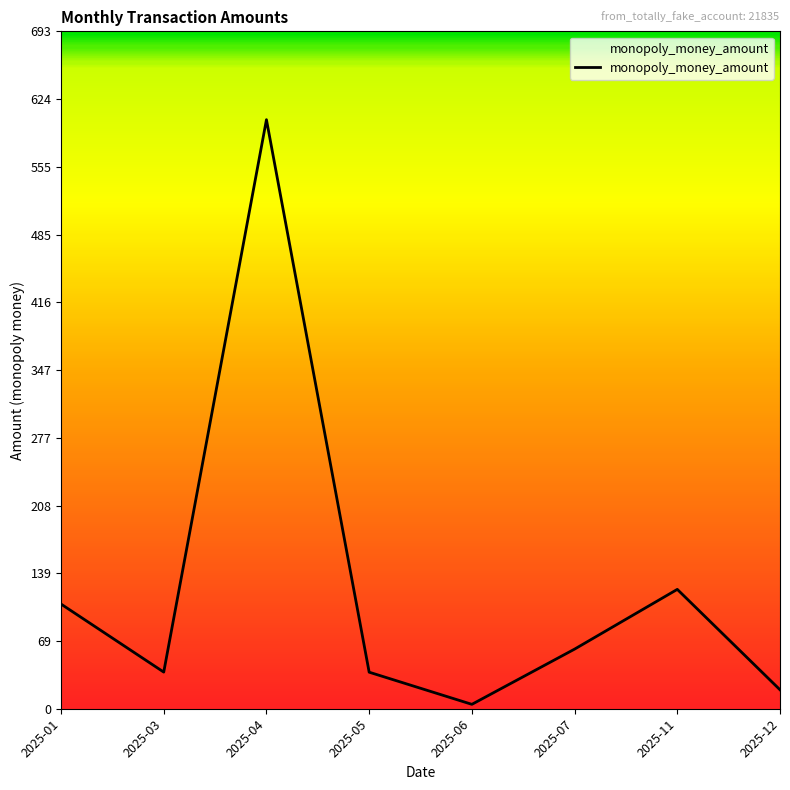

At which category does the chart reach its peak across all series?

2025-04